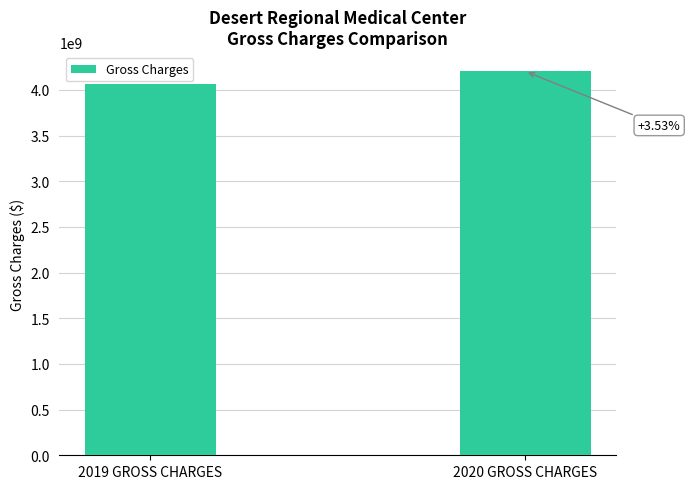

Are the bars horizontal?

No